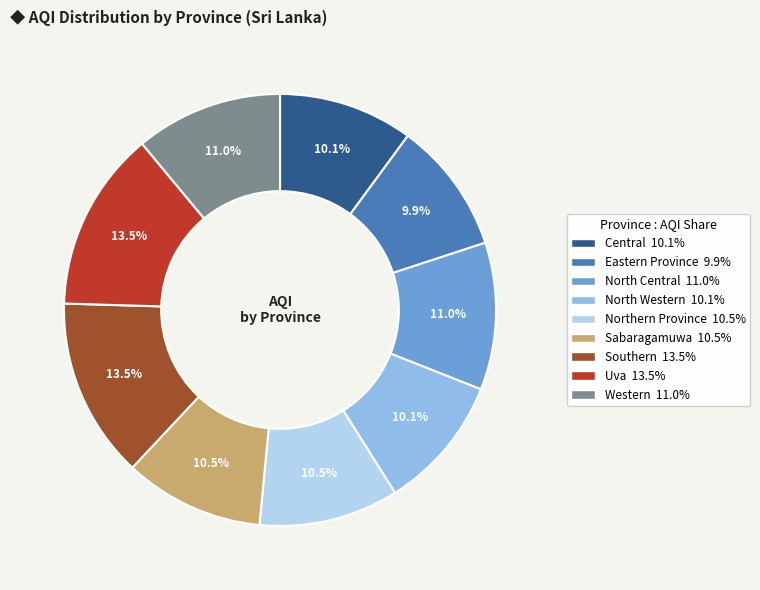

Count the number of slices in the pie.

9